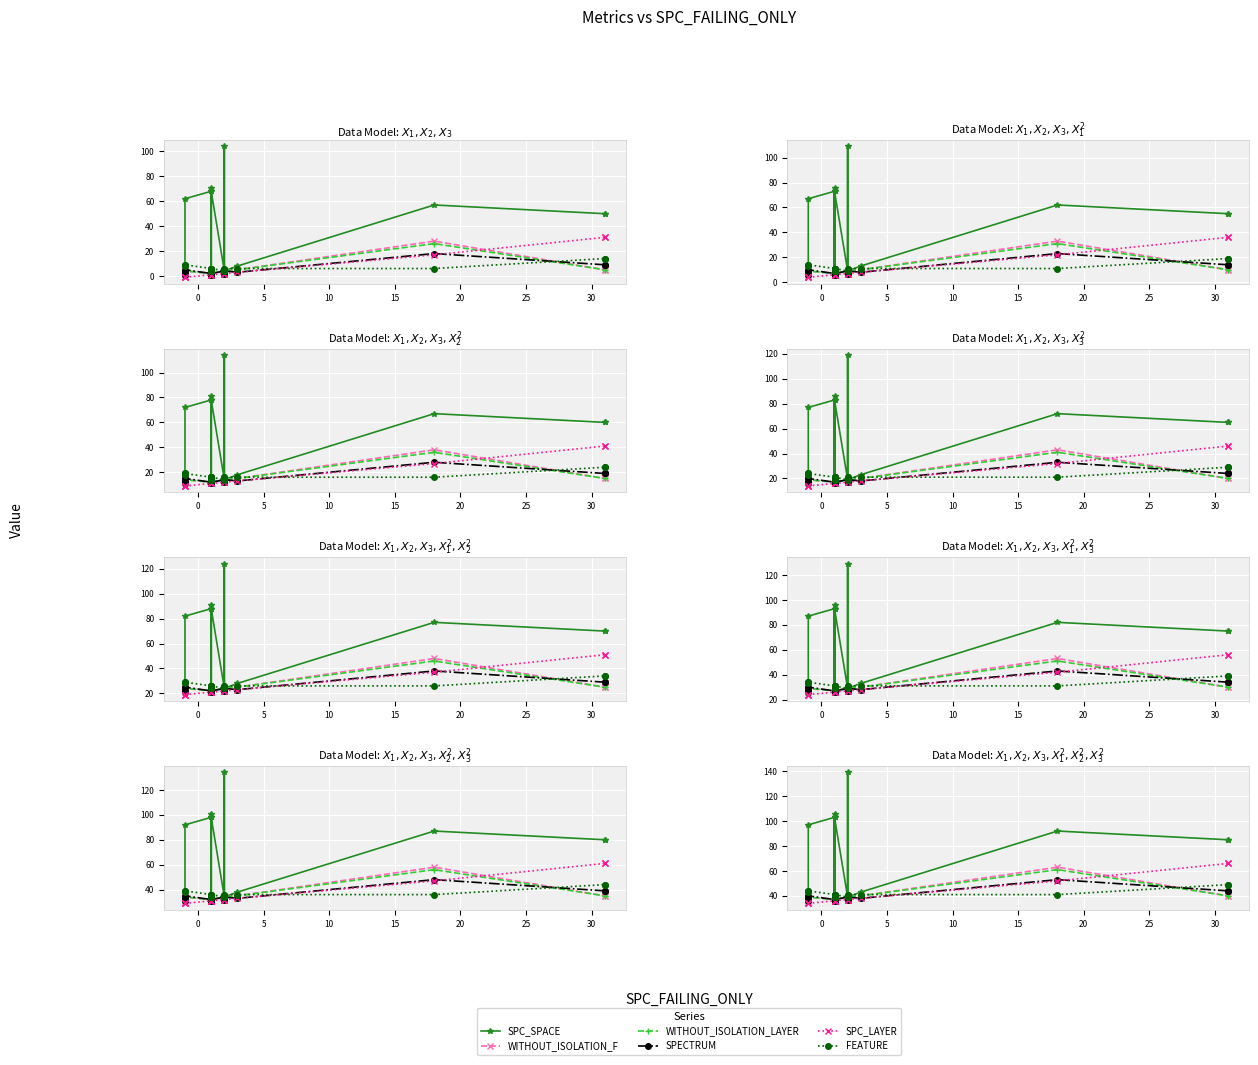

How many data points in WITHOUT_ISOLATION_LAYER are less than 37?

2